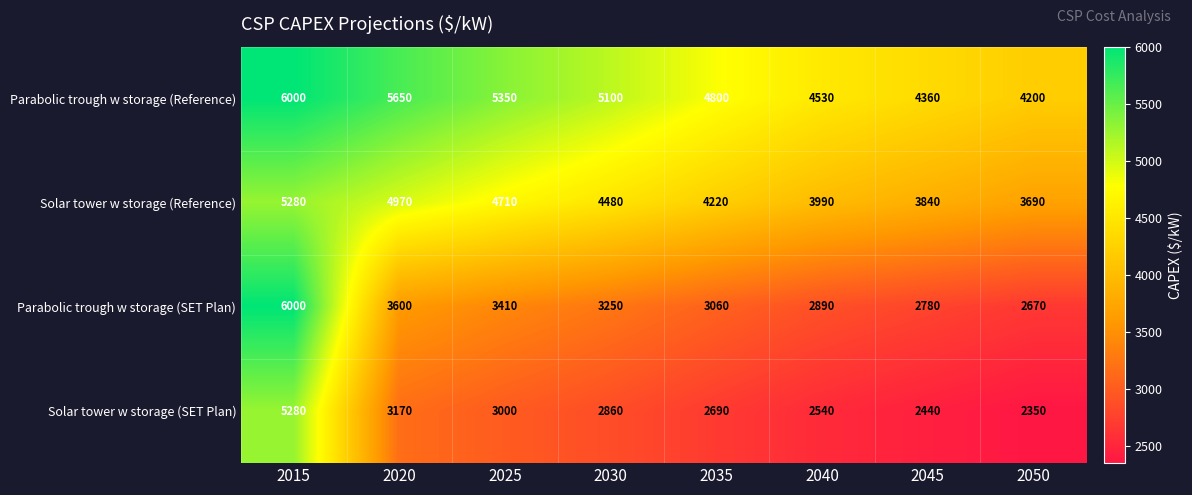

What is the average value of the Parabolic trough w storage (SET Plan) series?

3458